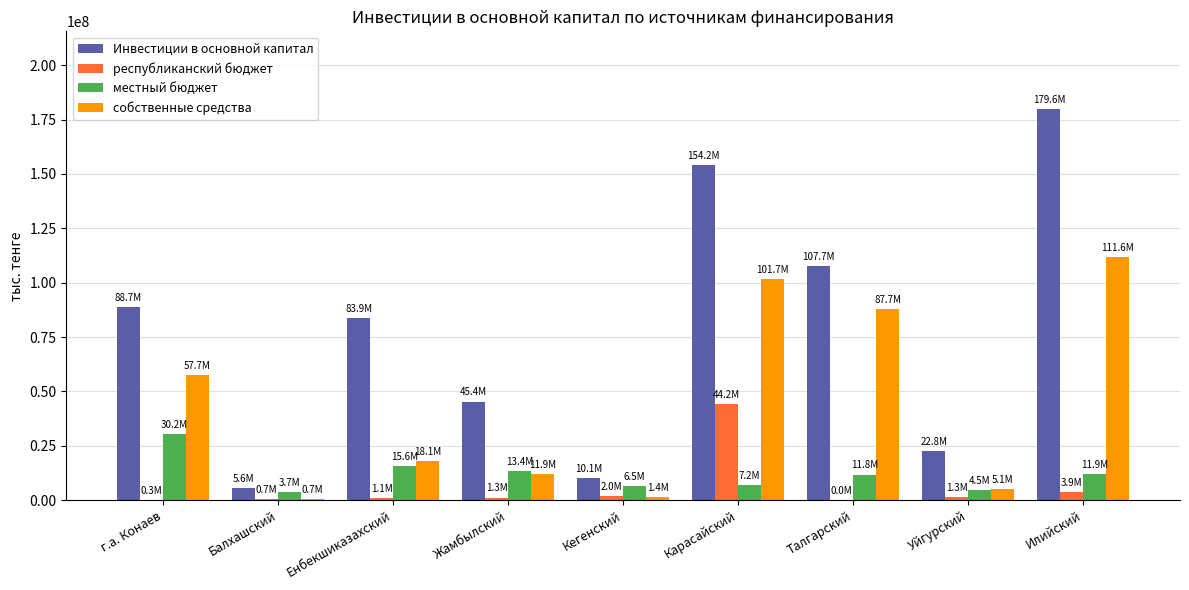

At which label does собственные средства reach its peak?

Илийский